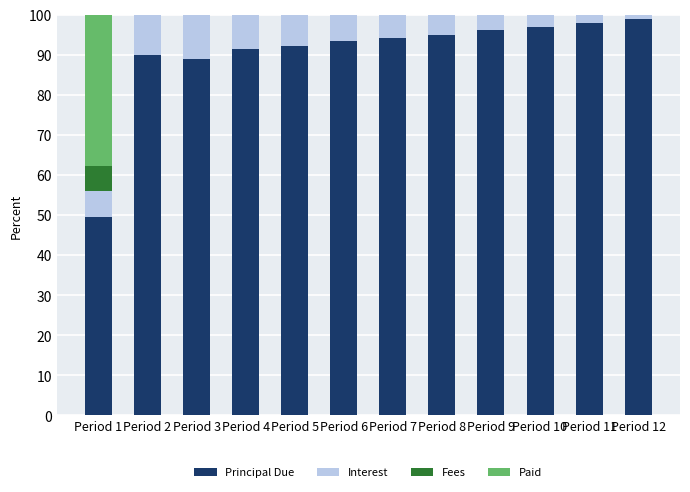

True or false: Principal Due has a value of 94.1 at Period 7.

True